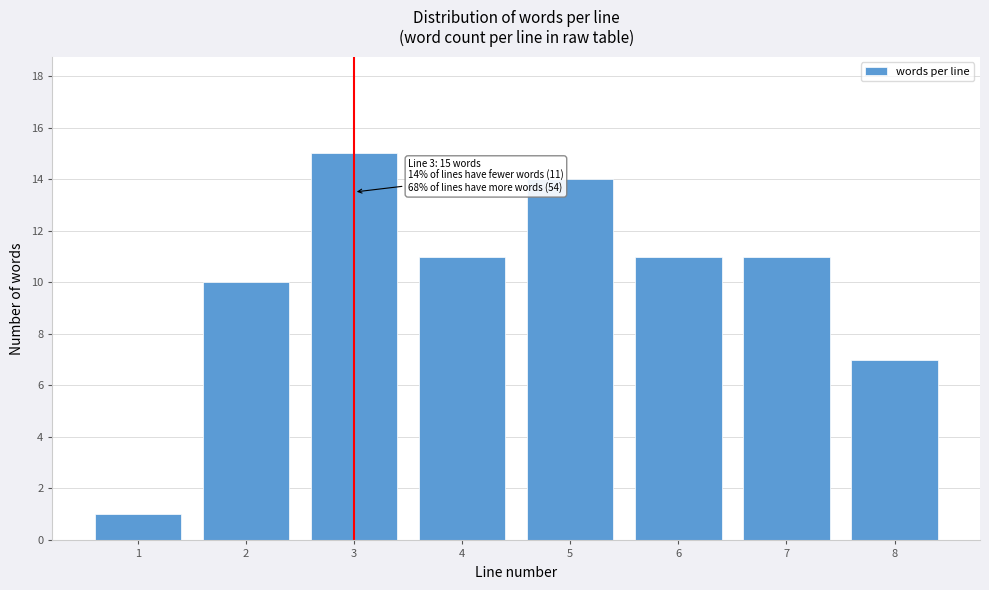

Reading right to left, transcribe all the data shown in this chart.

7	11	11	14	11	15	10	1